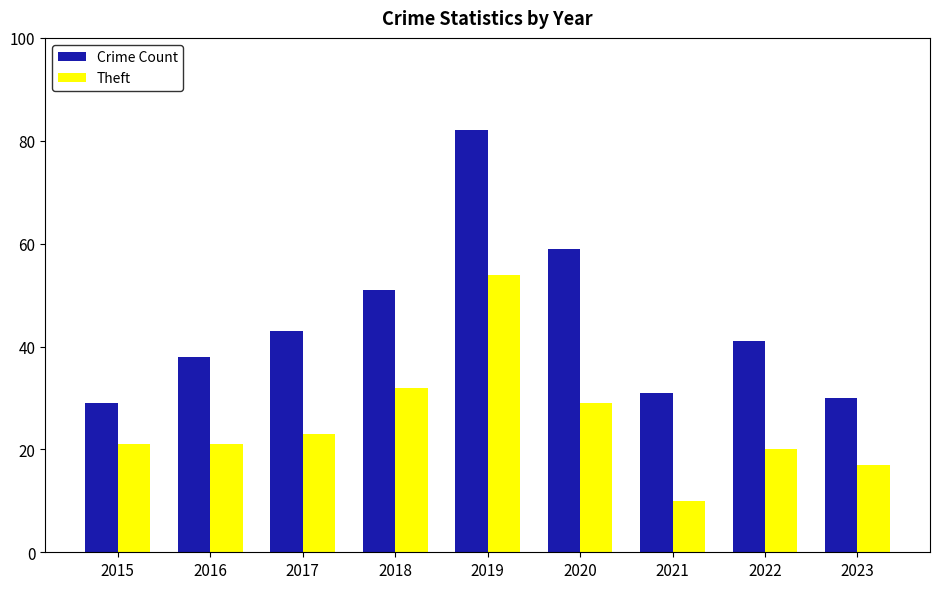

What is the sum of all Theft values?

227